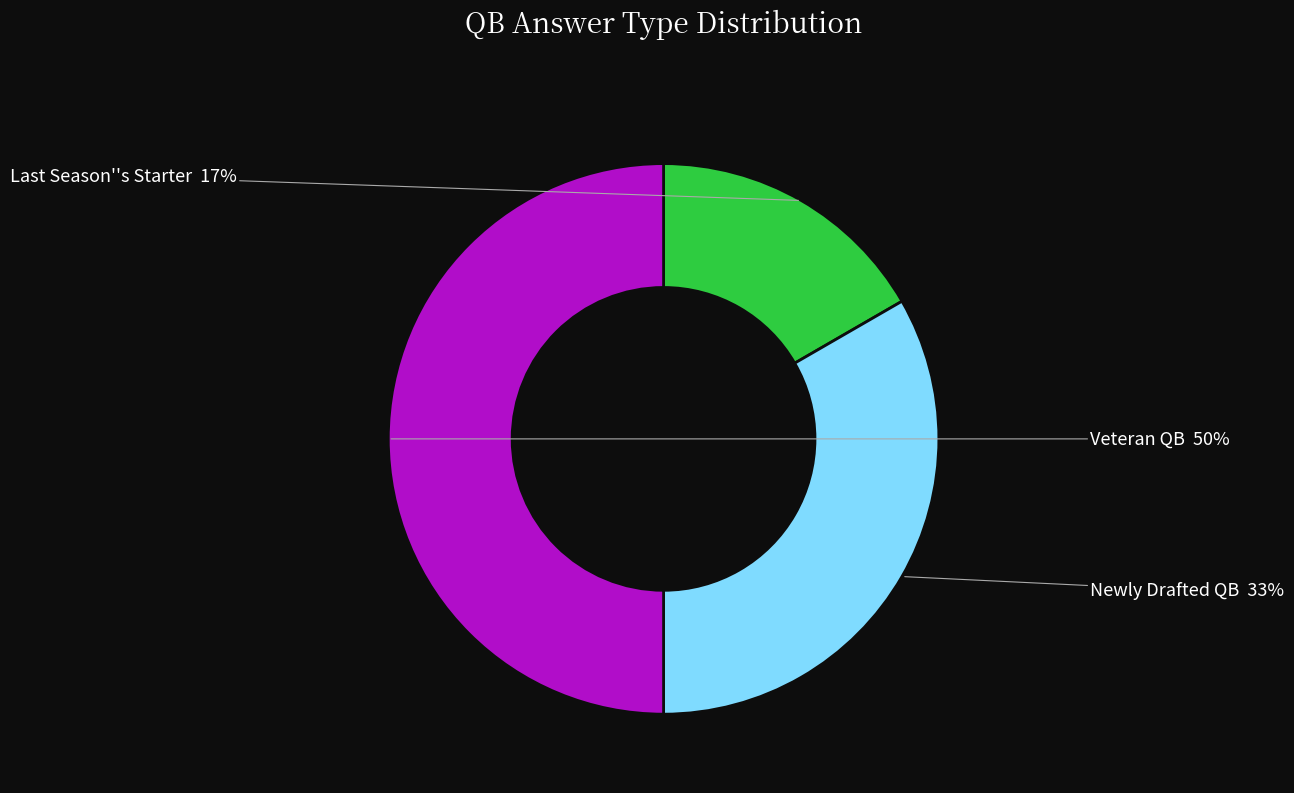

Count the number of slices in the pie.

3